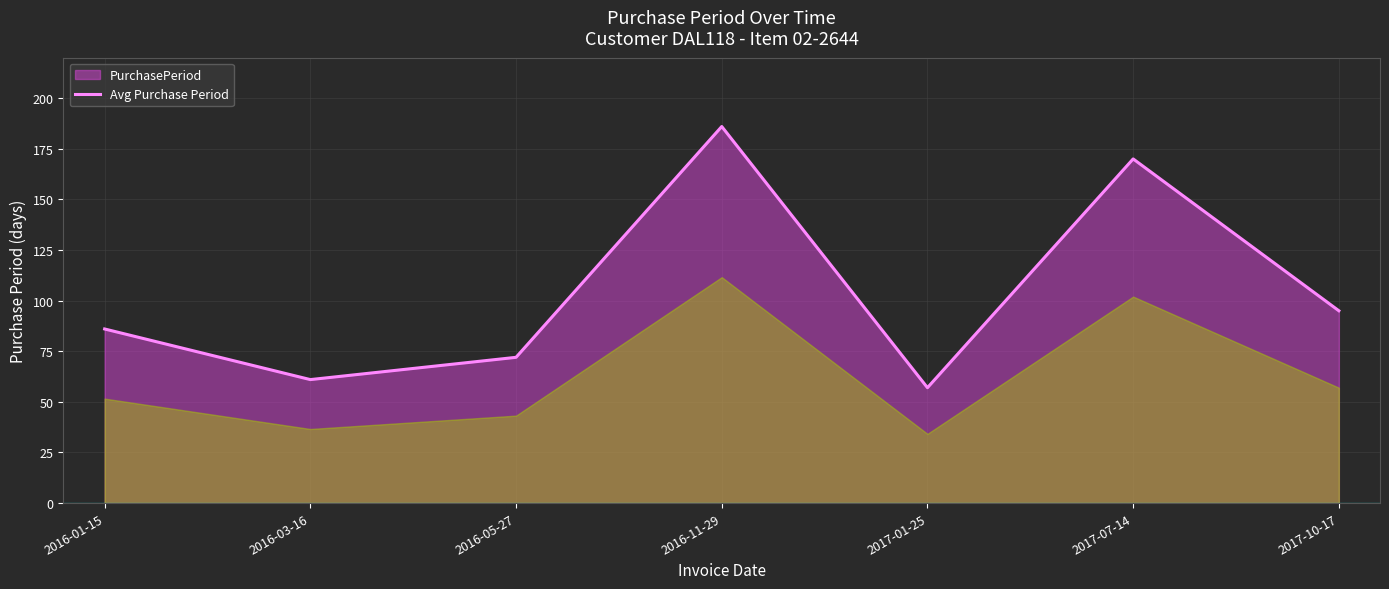

What is the smallest value displayed?

57